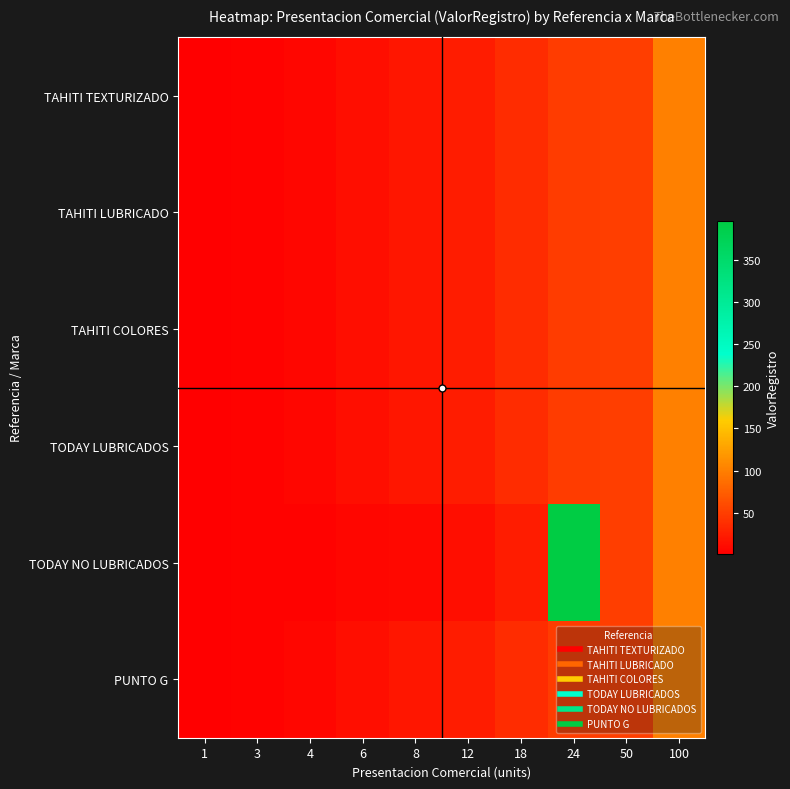

Which series has the widest spread of values?

TODAY NO LUBRICADOS